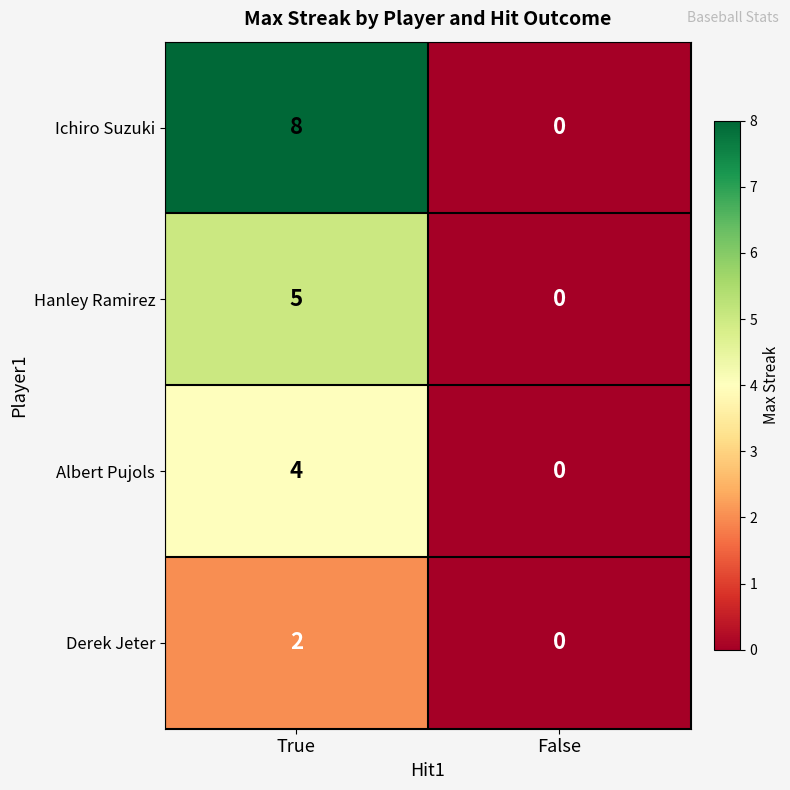

Reading left to right, transcribe all the data shown in this chart.

Ichiro Suzuki: True=8	False=0
Hanley Ramirez: True=5	False=0
Albert Pujols: True=4	False=0
Derek Jeter: True=2	False=0